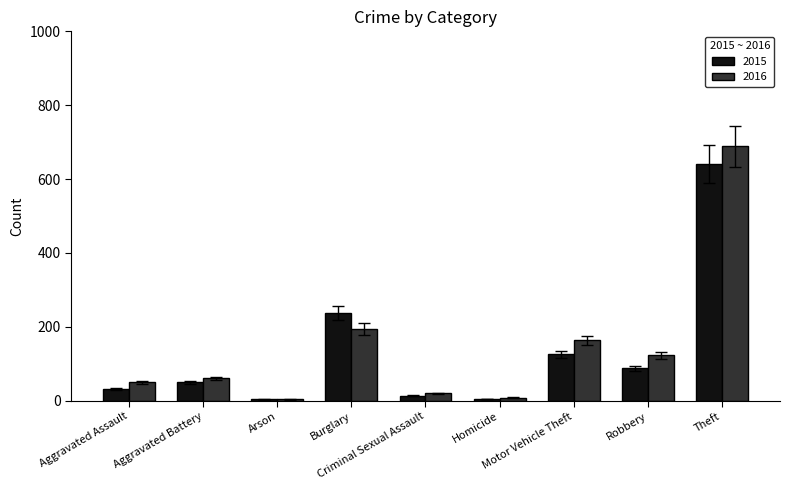

At how many categories does at least one series exceed 457?

1